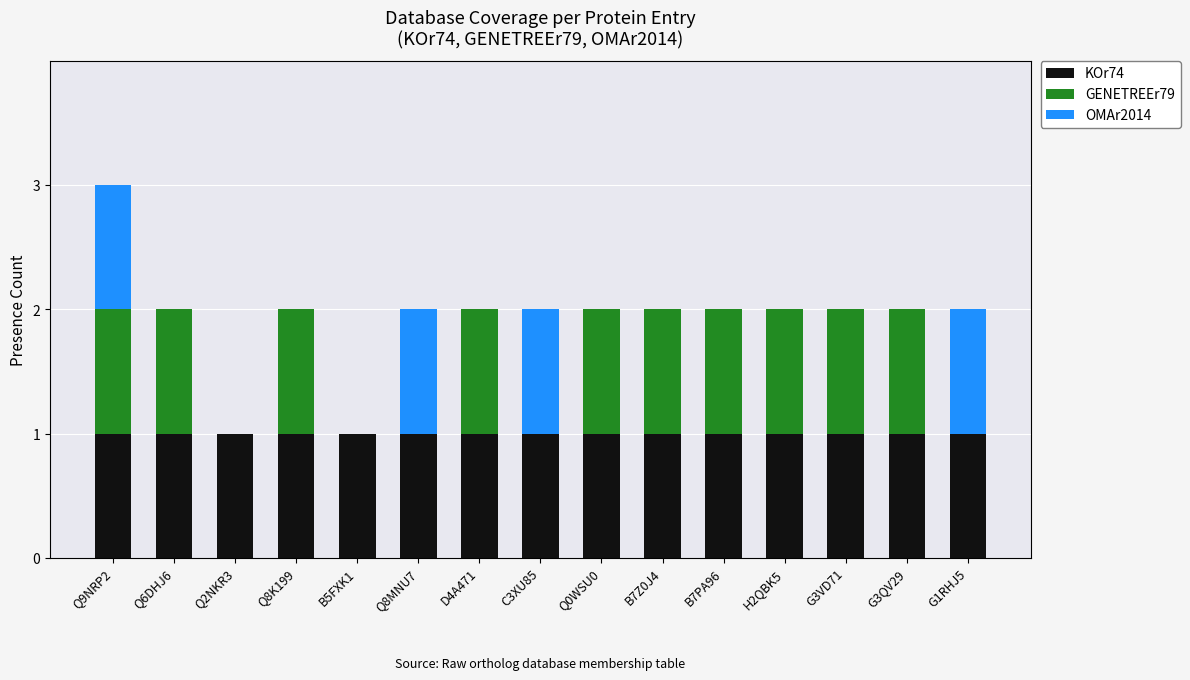

At which category is the sum across all series the highest?

Q9NRP2